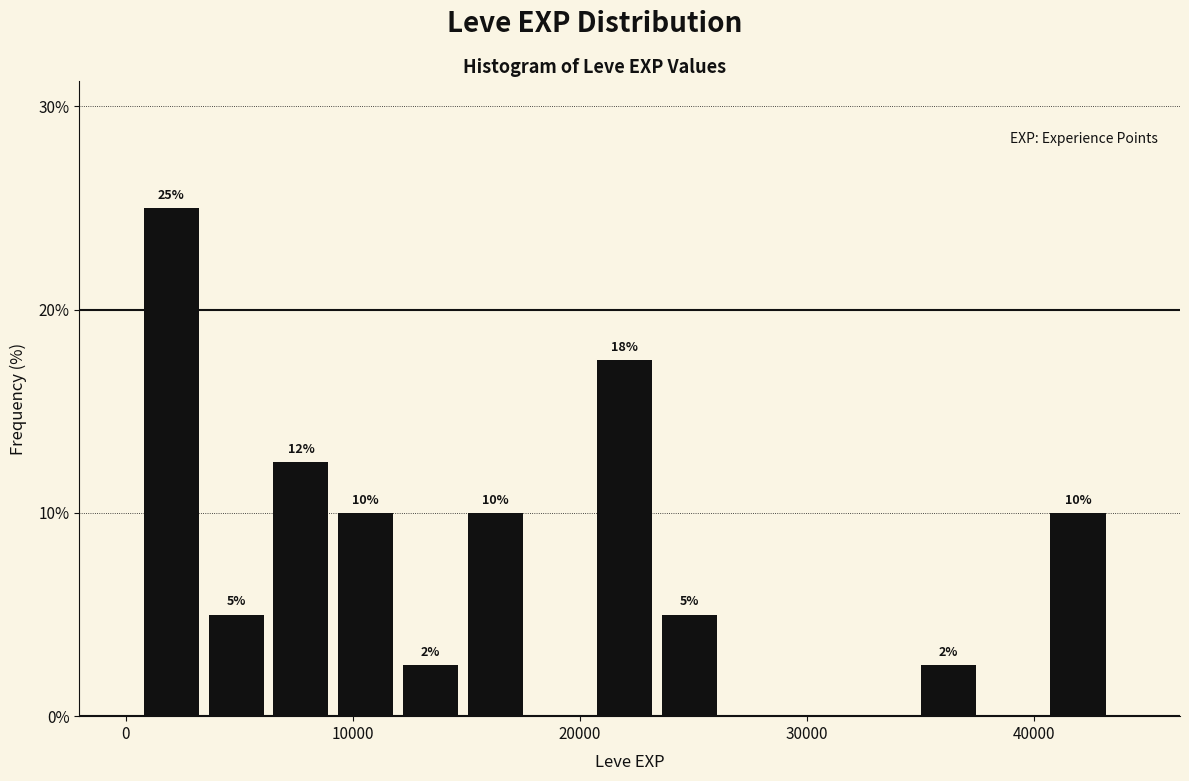

Read against the x-axis, roughly where is the centre of the tallest bar?

2000